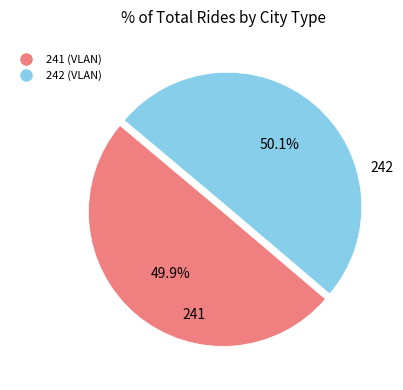

Approximately how many times larger is the value at 242 compared to 241?

1.0